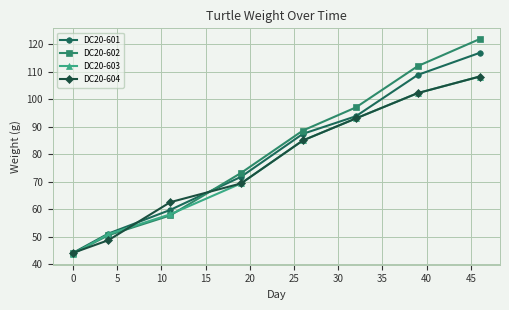

What are all the series names shown in the legend?

DC20-601, DC20-602, DC20-603, DC20-604